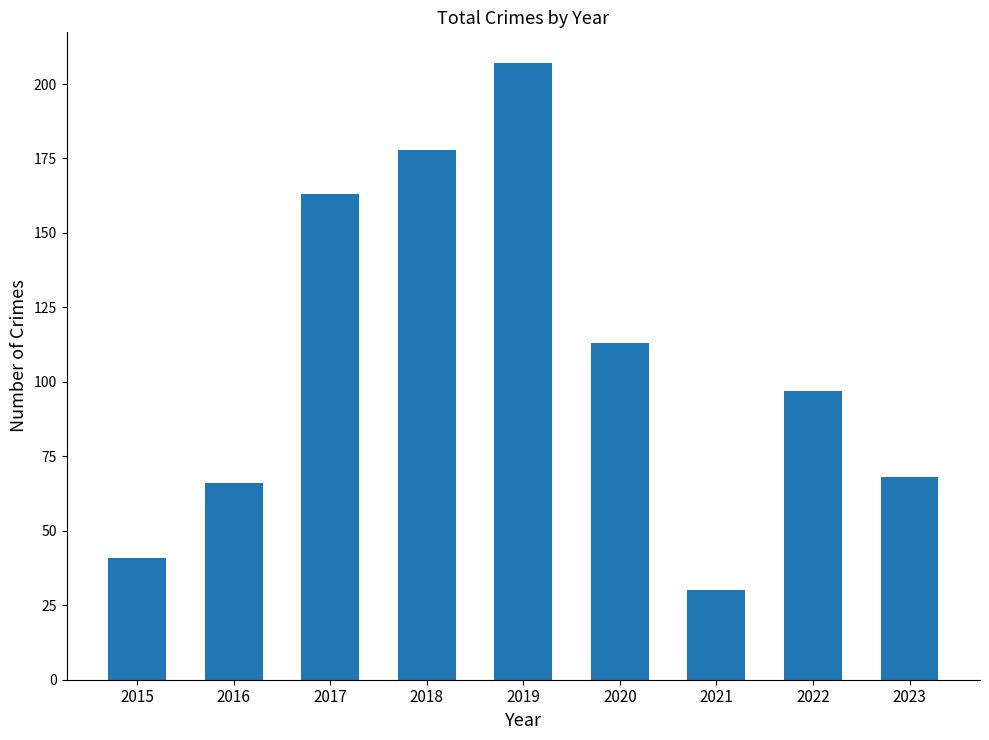

What is the smallest value displayed?

30